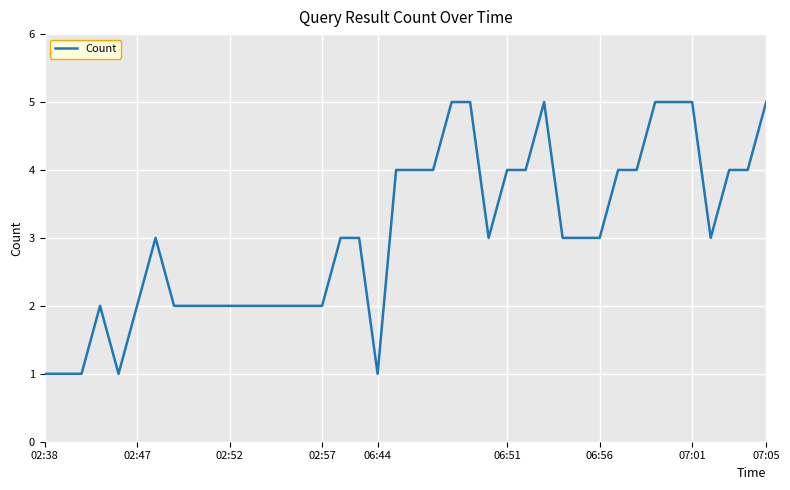

What is the difference between the maximum and minimum values?

4